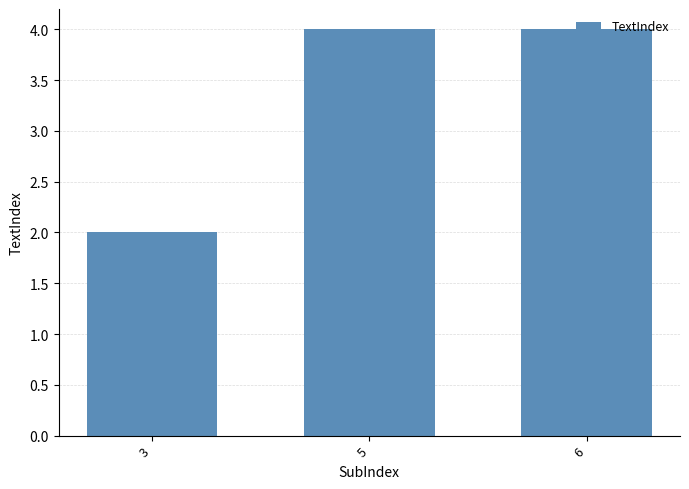

What is the ratio of the value at 6 to the value at 5?

1.0